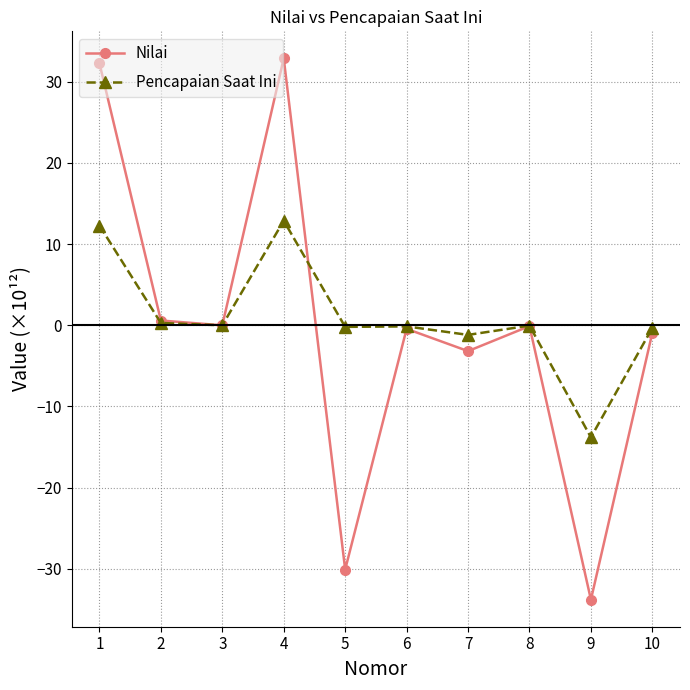

How many distinct data groups are displayed?

2